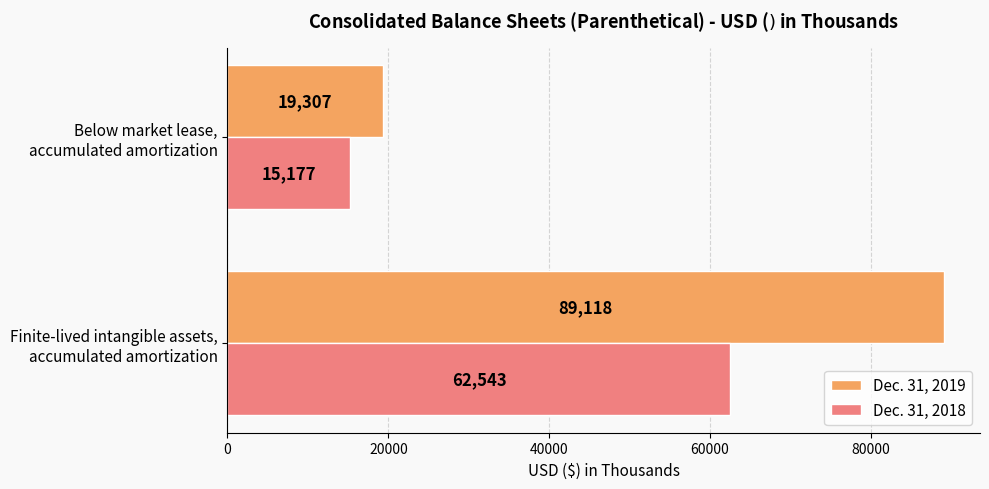

Rank the categories by Dec. 31, 2018 value from lowest to highest.

Below market lease,
accumulated amortization, Finite-lived intangible assets,
accumulated amortization